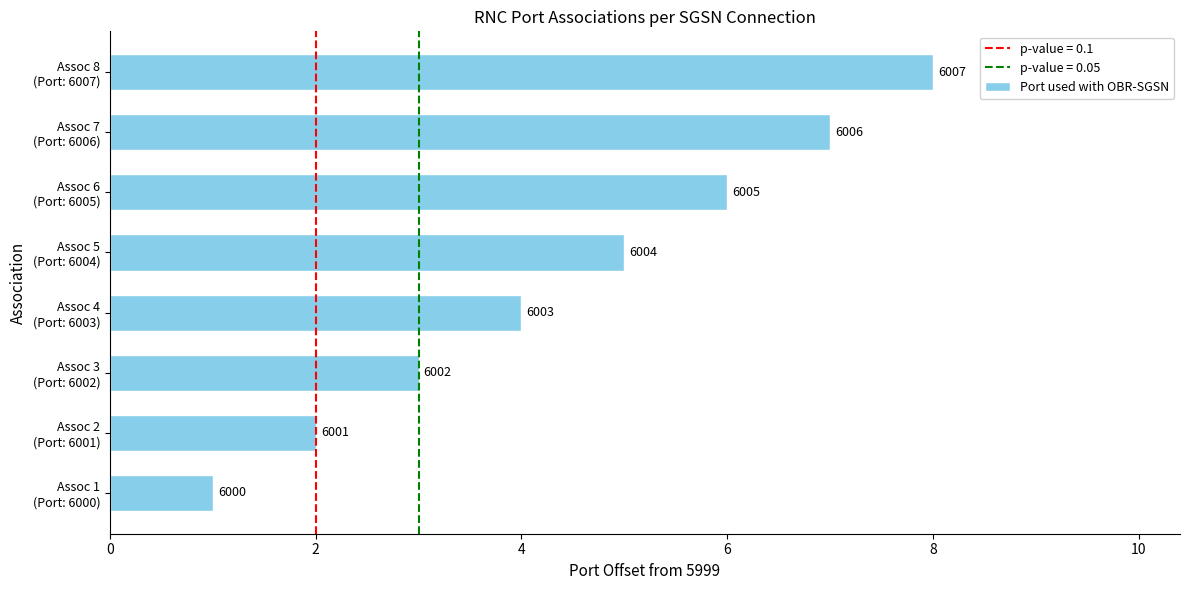

How many bars are there in total?

8